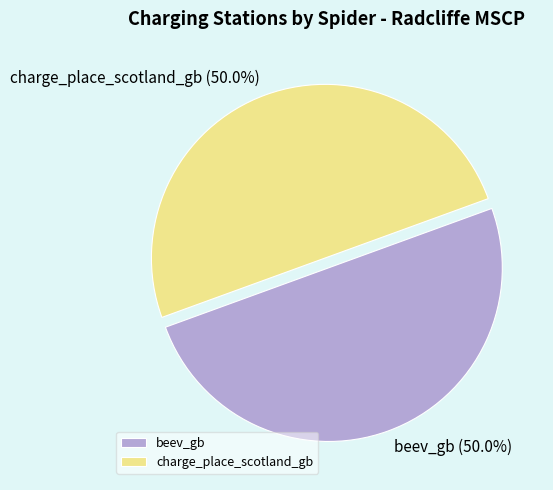

Approximately how many times larger is the value at beev_gb compared to charge_place_scotland_gb?

1.0